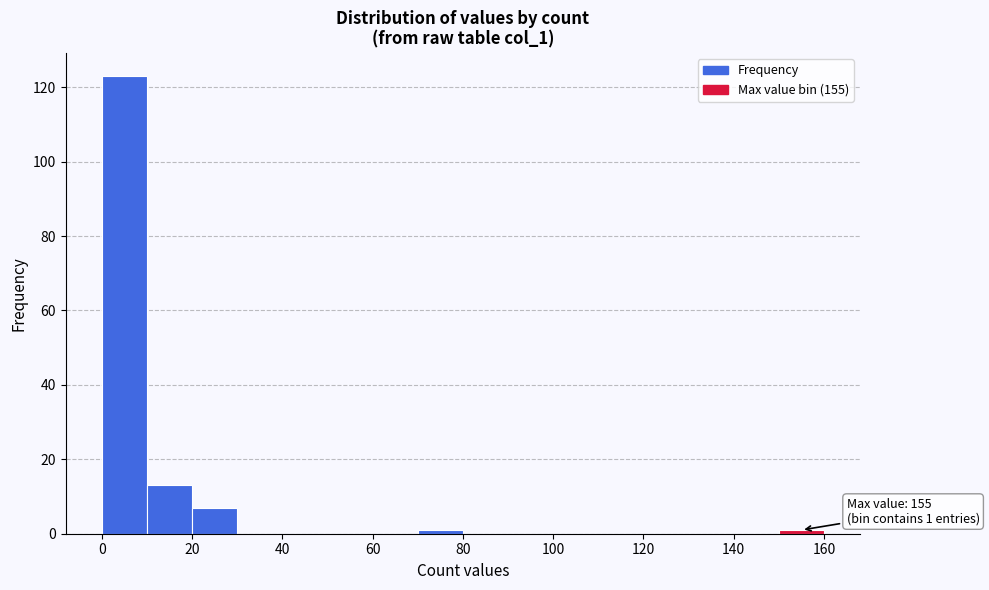

Which range on the x-axis has the tallest bar?

0 to 10